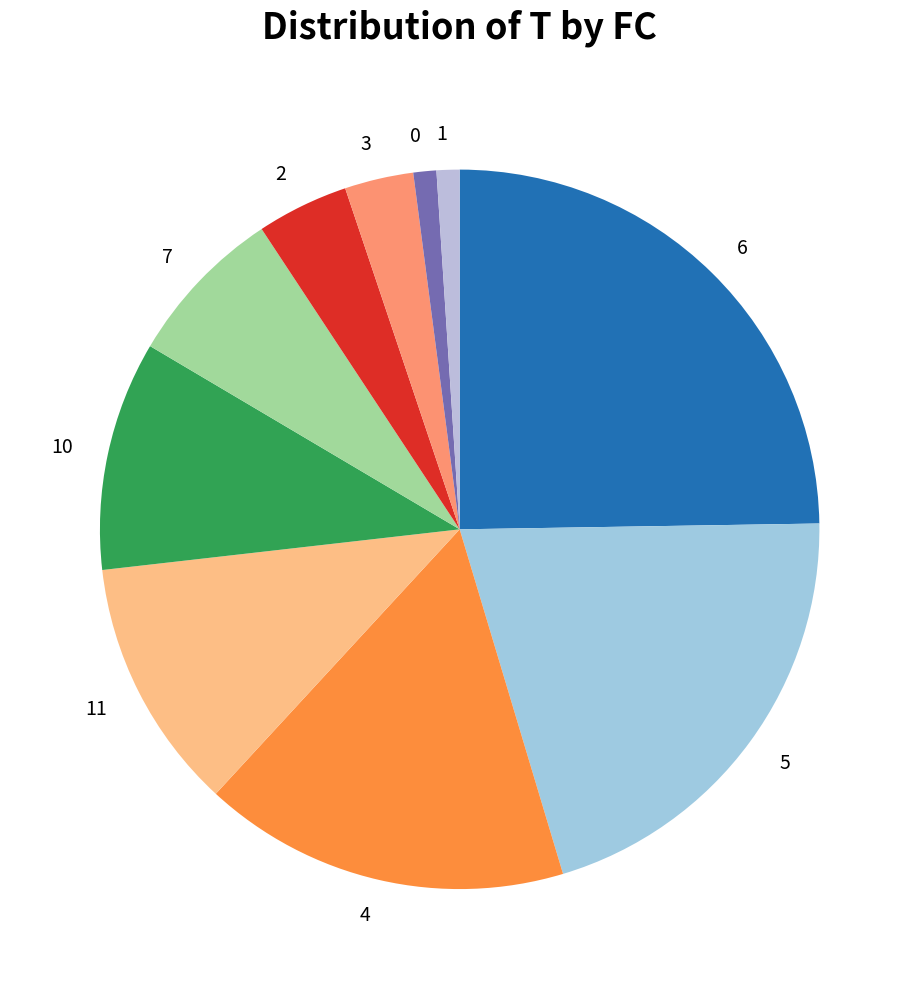

Combined, do 2 and 11 account for over 50%?

No